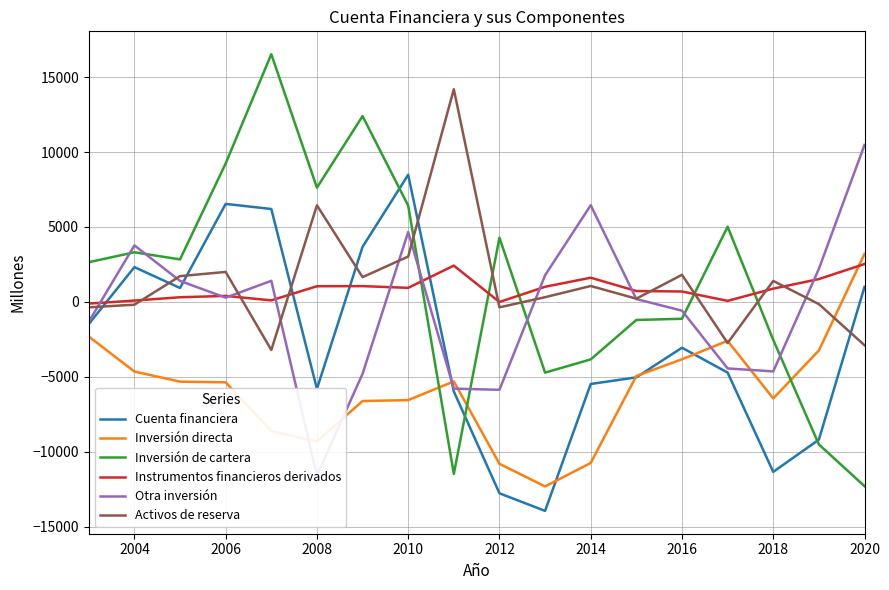

The value of Cuenta financiera at 2004 is 2317. True or false?

True